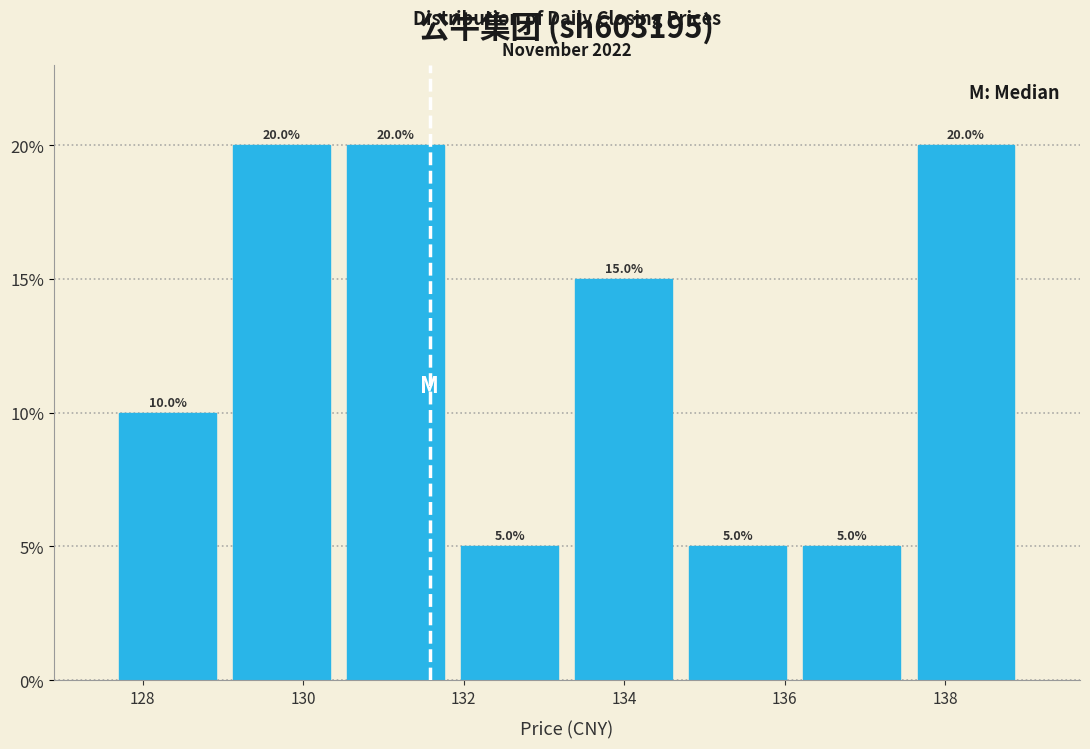

How tall is the bar that spans 130.4 to 131.8 on the x-axis? The bar edges are not printed on the chart, so give them approximately, as read against the axis.

20.0